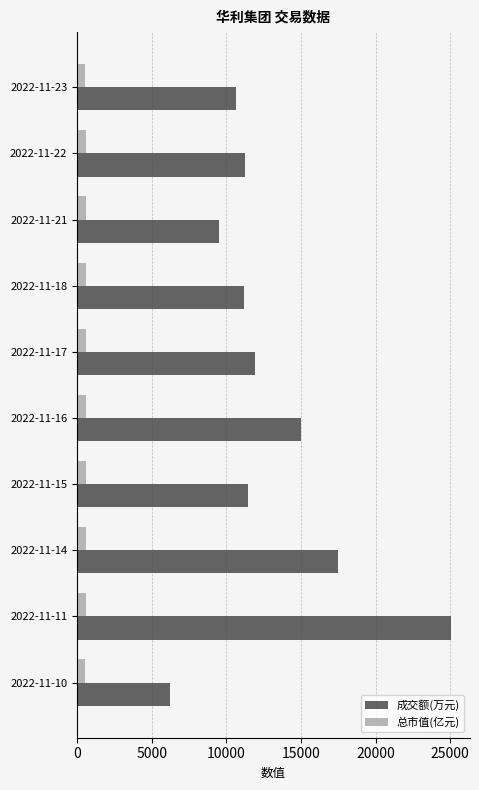

Which series changed the most between 2022-11-14 and 2022-11-15?

成交额(万元)